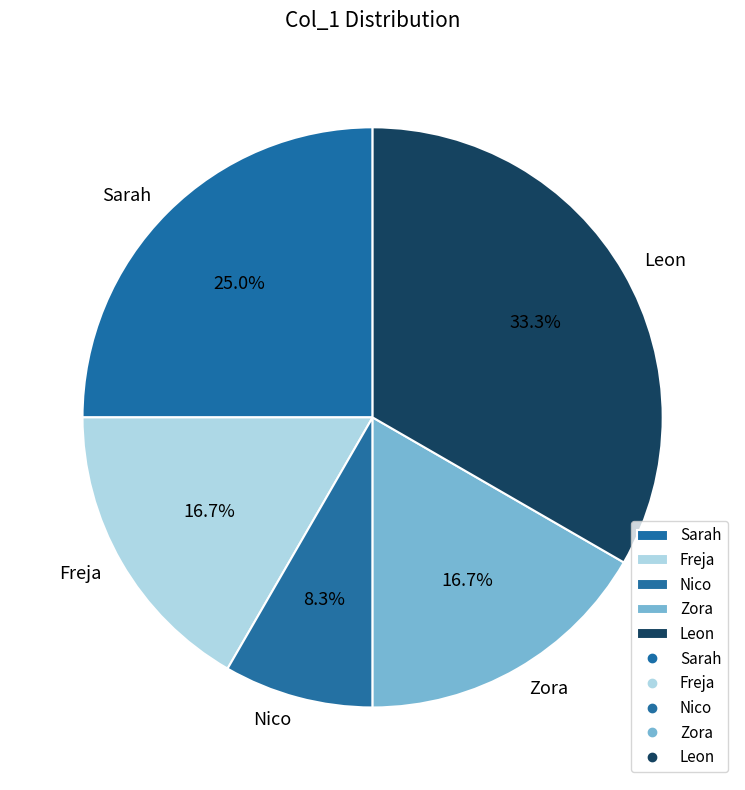

To the nearest percent, what is the difference between the largest and smallest slice percentages?

25%